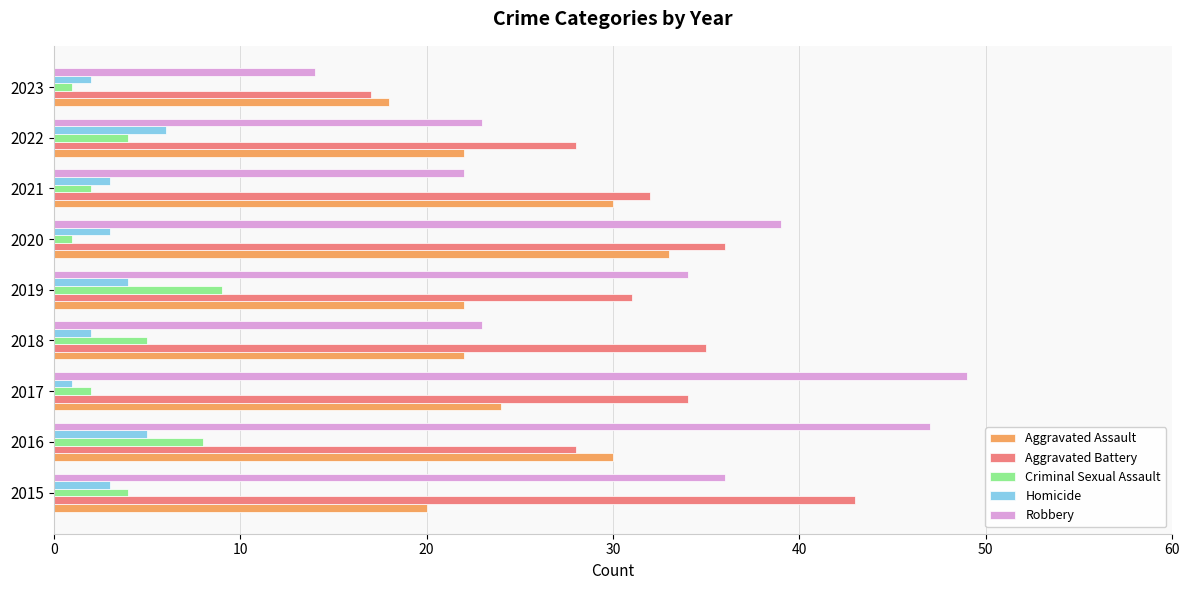

The value of Aggravated Battery at 2017 is 15. True or false?

False